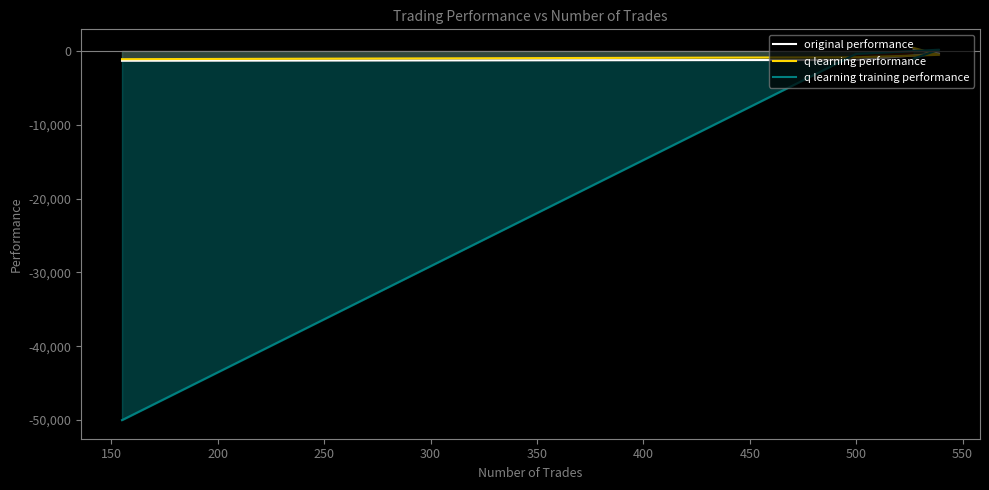

What is the minimum value for q learning performance?

-1109.0